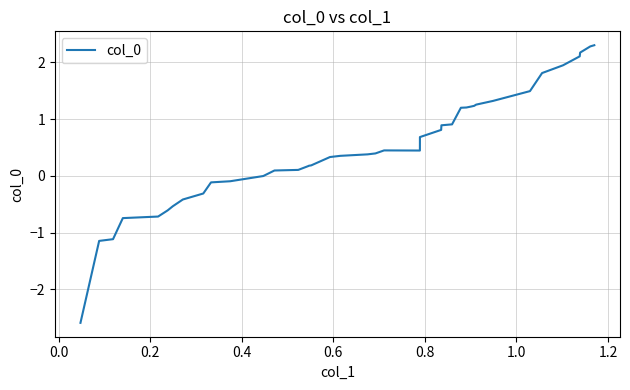

What is the difference between the maximum and minimum values?

4.9